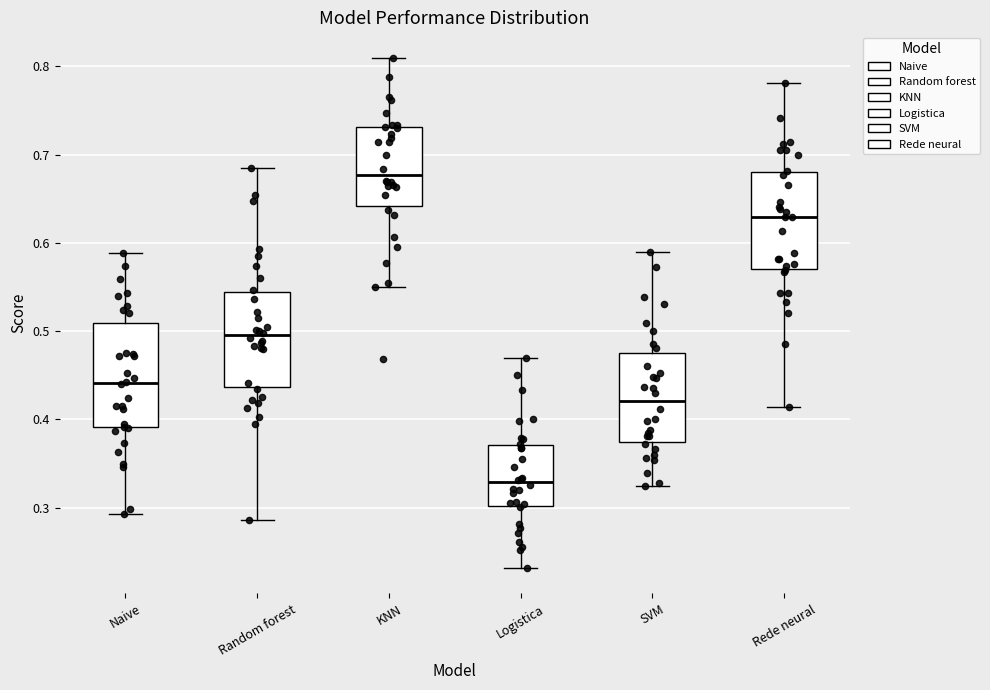

Where is the upper edge of the box for SVM on the y-axis? The values are not printed on the chart, so give them approximately, as read against the axis.

0.48